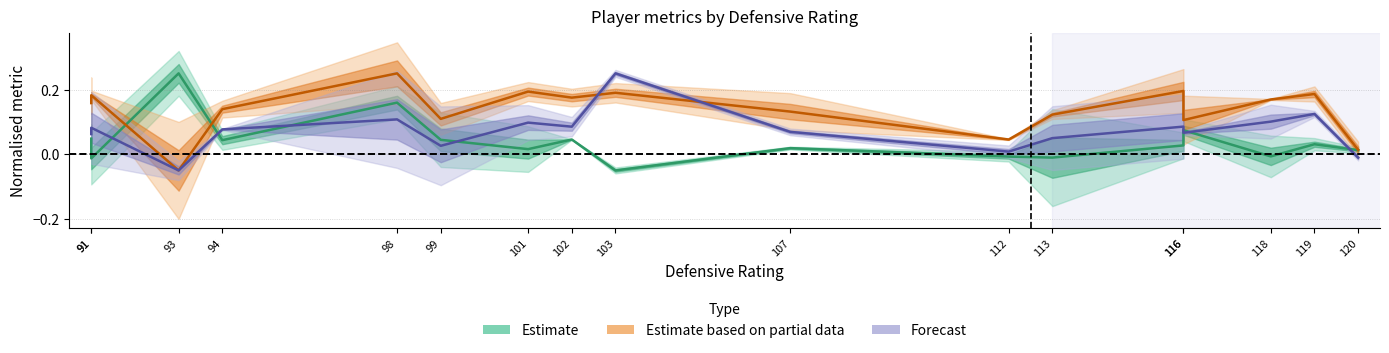

At which category does the chart reach its minimum across all series?

103